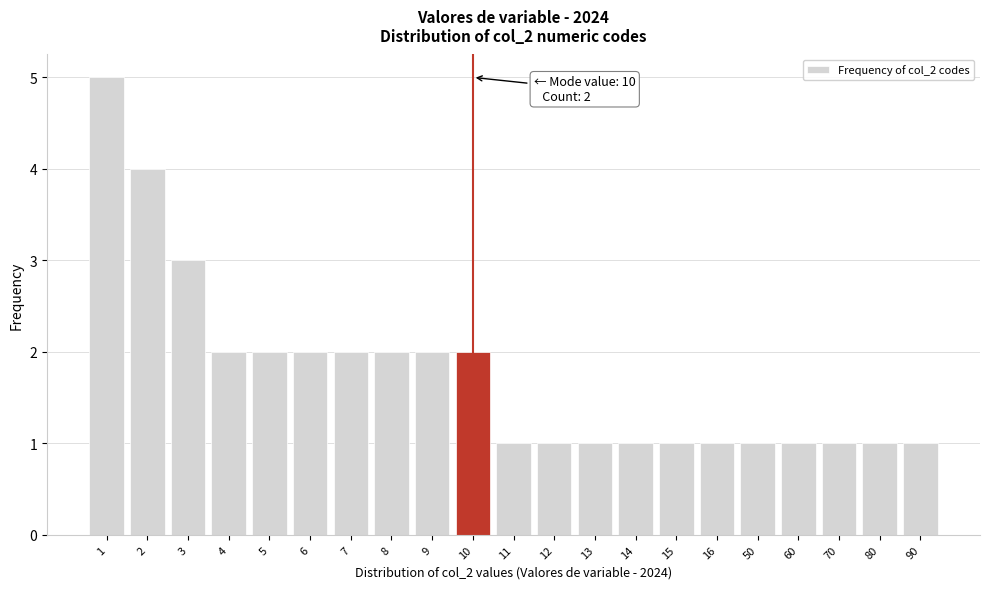

Reading left to right, what are all the values shown in this chart?

5	4	3	2	2	2	2	2	2	2	1	1	1	1	1	1	1	1	1	1	1